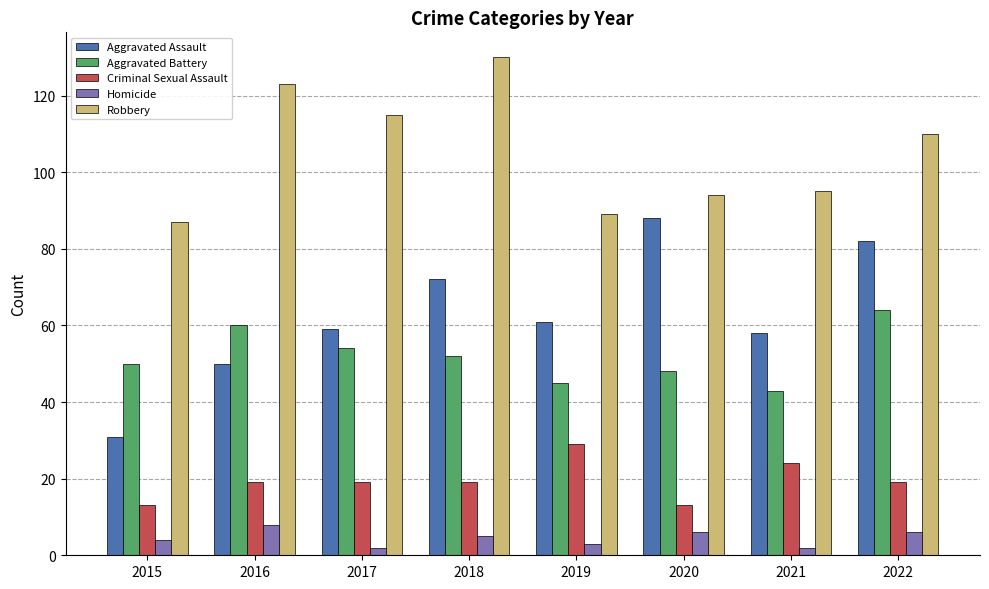

At 2015, list the series in order from smallest to largest.

Homicide, Criminal Sexual Assault, Aggravated Assault, Aggravated Battery, Robbery